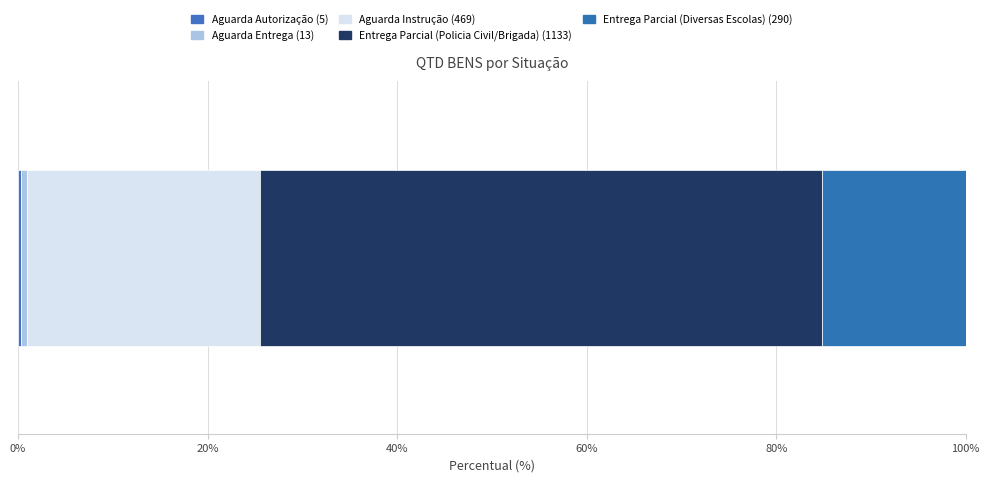

Reading left to right, list all the values displayed in this chart.

Aguarda Autorização=5	Aguarda Entrega=13	Aguarda Instrução=469	Entrega Parcial (Policia Civil/Brigada)=1133	Entrega Parcial (Diversas Escolas)=290